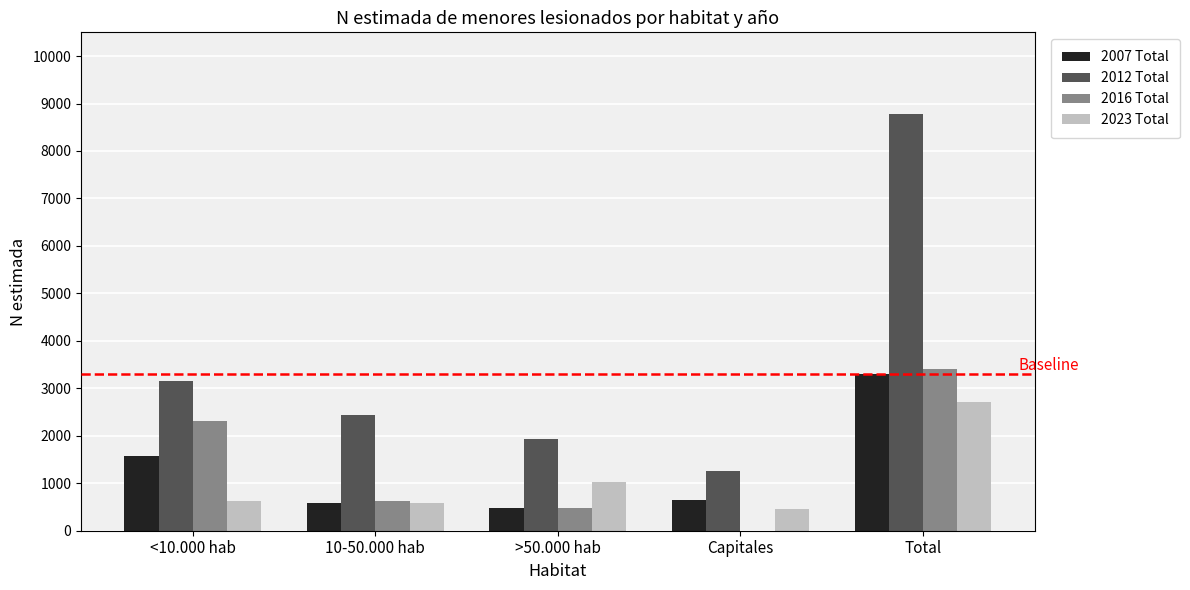

Which series changed the most between >50.000 hab and Total?

2012 Total